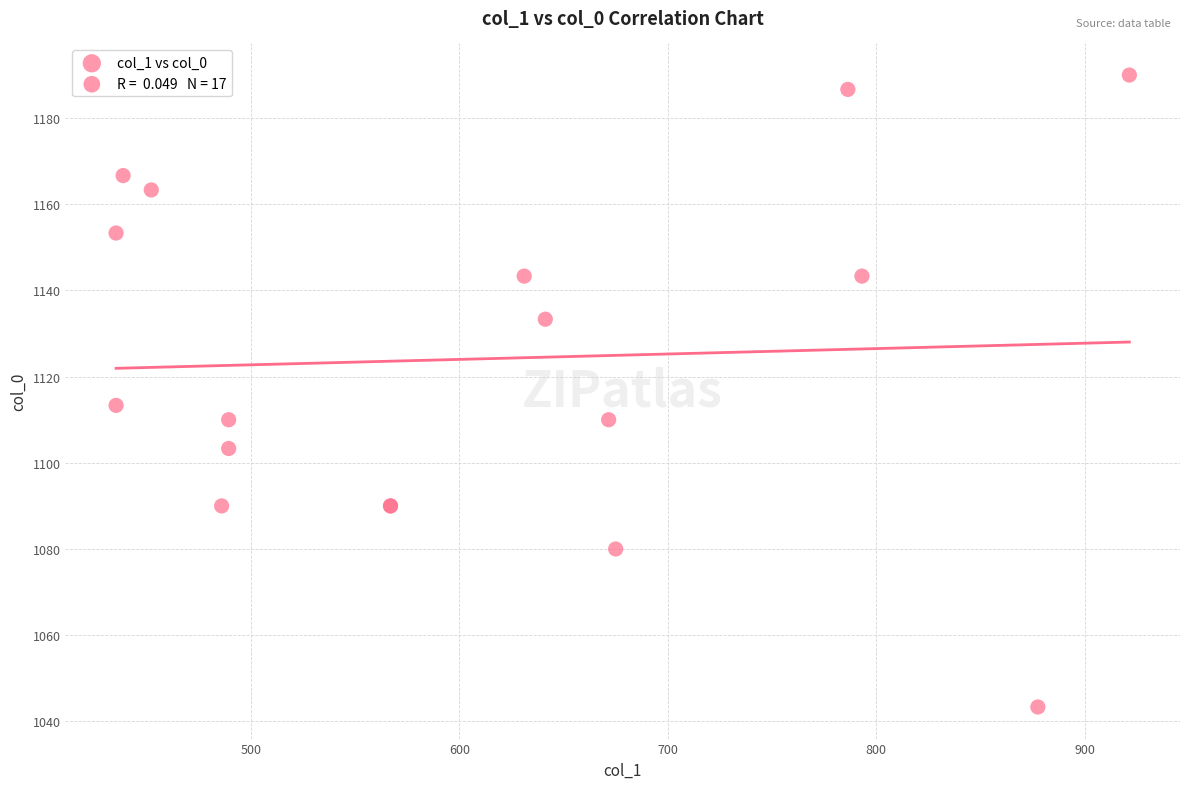

What Y value in the scatter plot is closest to 1116?

1113.3